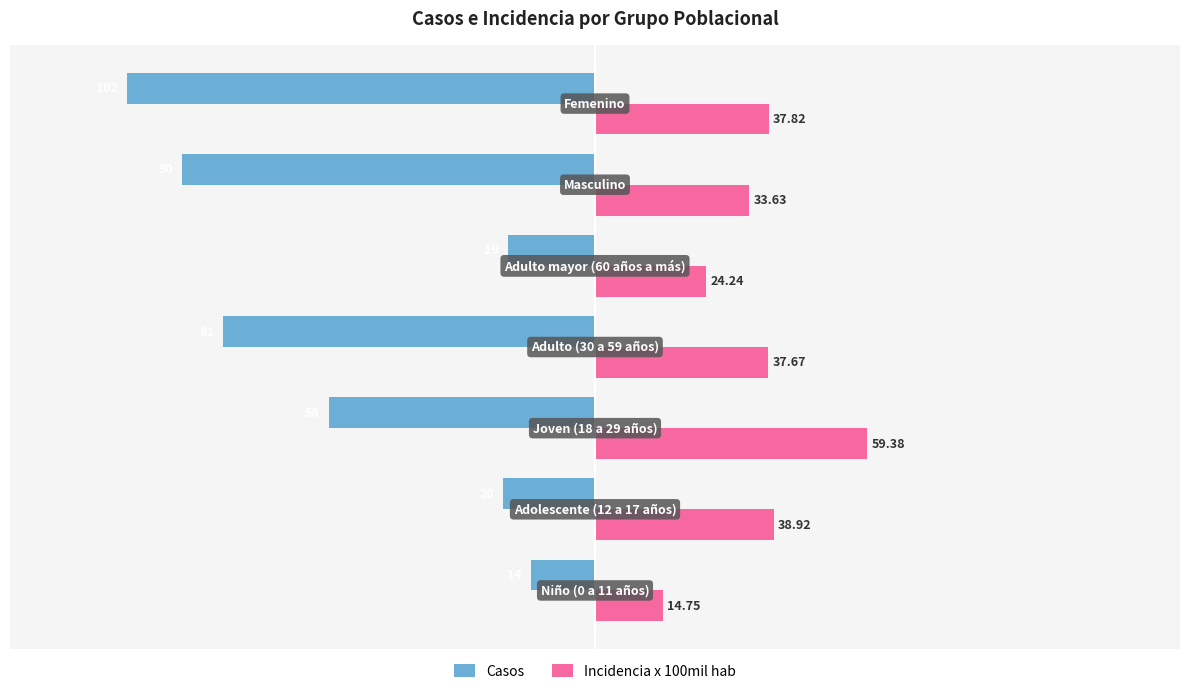

Which series has the largest range (max minus min)?

Casos